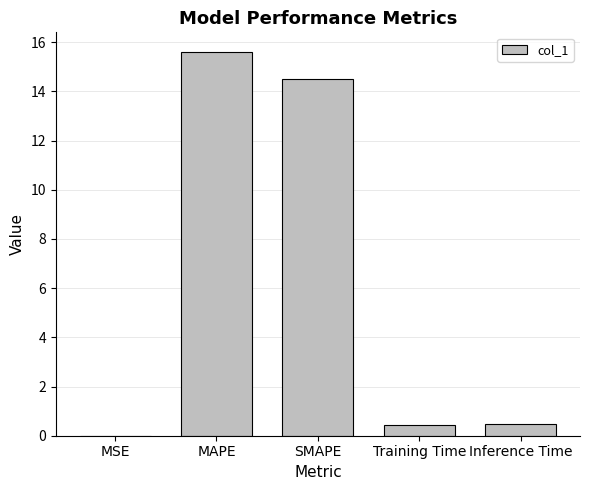

At which category does the chart reach its peak across all series?

MAPE